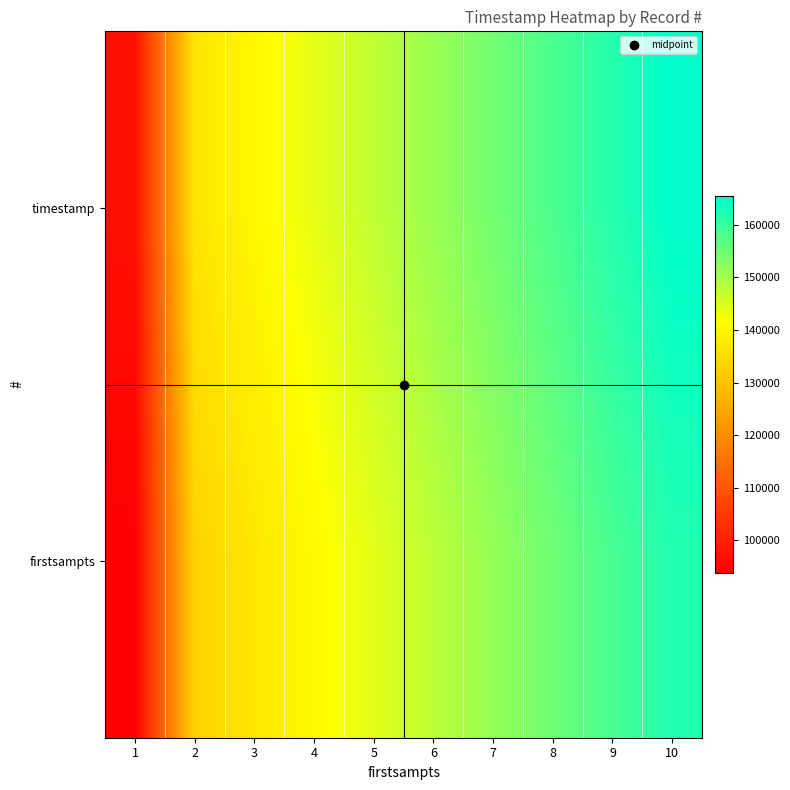

Which category has the highest value across all series?

10